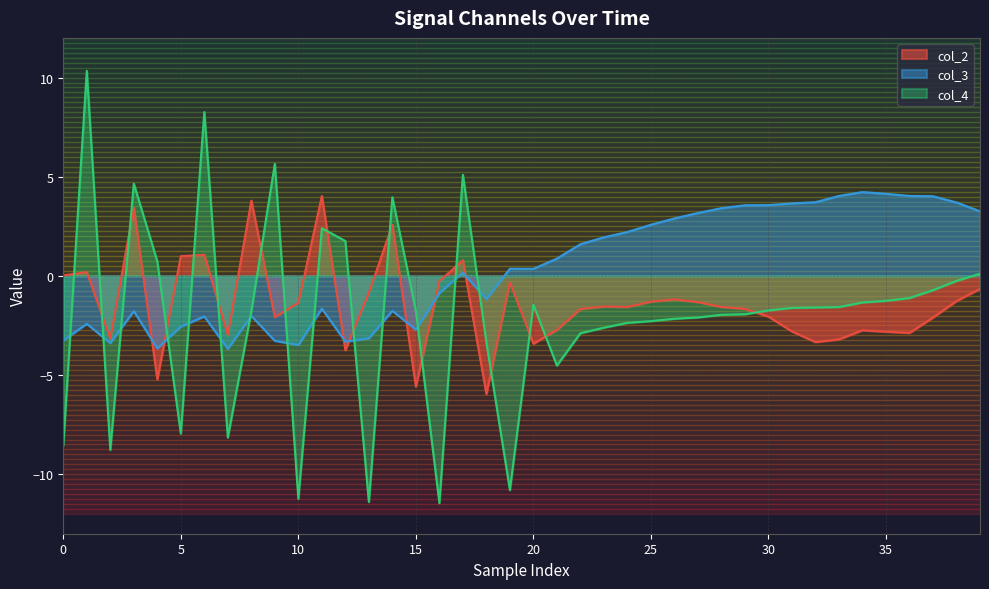

What is the lowest value of the col_3 series?

-3.7